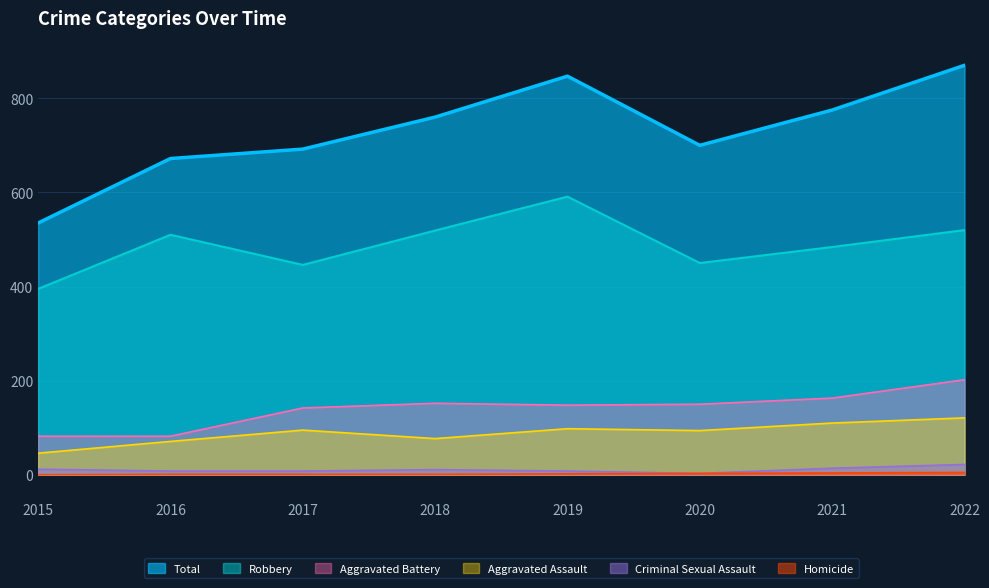

Count the number of categories in the chart.

8